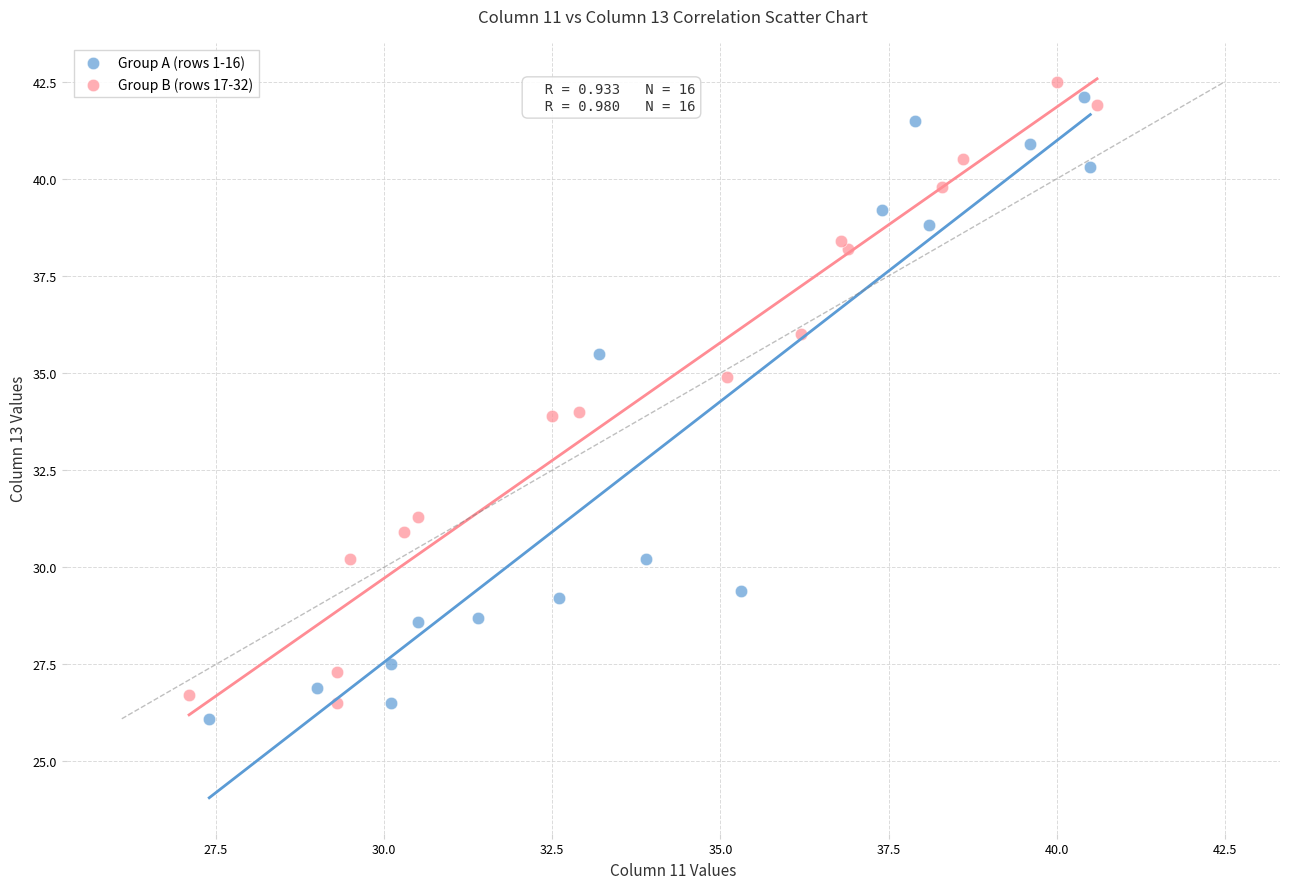

Which series contains the lowest Y value?

Group A (rows 1-16)